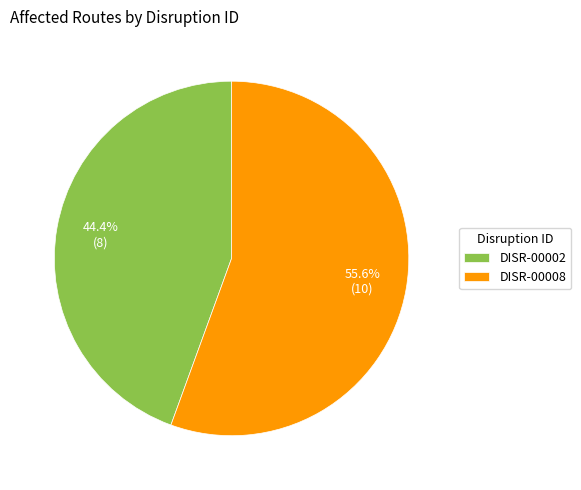

Which slice is the smallest?

DISR-00002